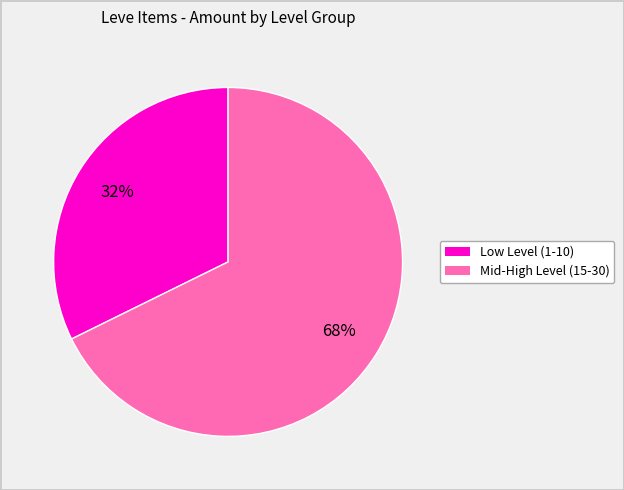

To the nearest percent, what is the average slice percentage?

50%